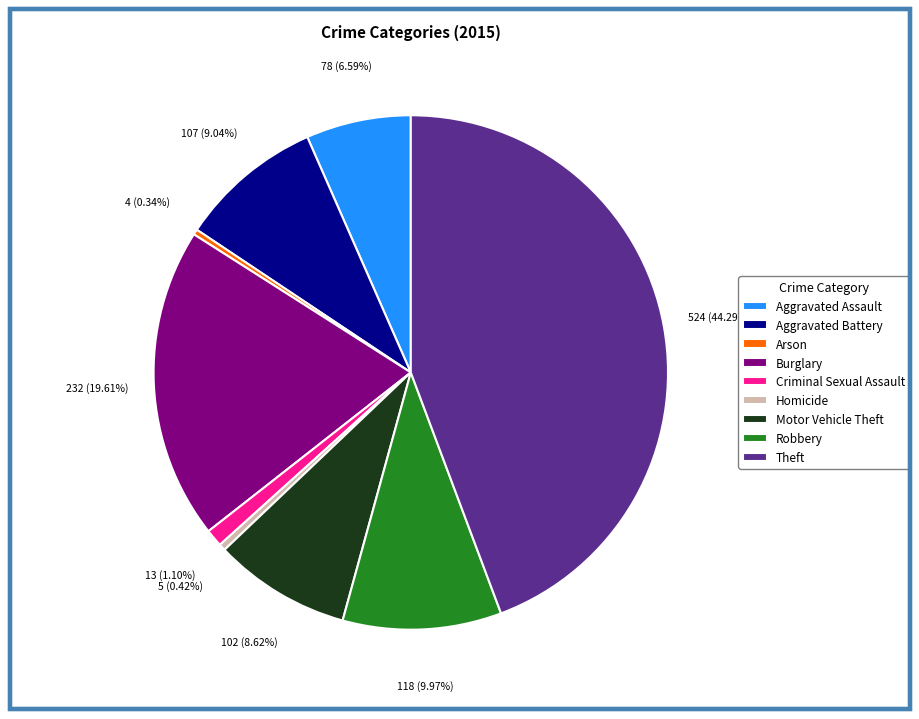

Which category has the biggest portion of the pie?

Theft